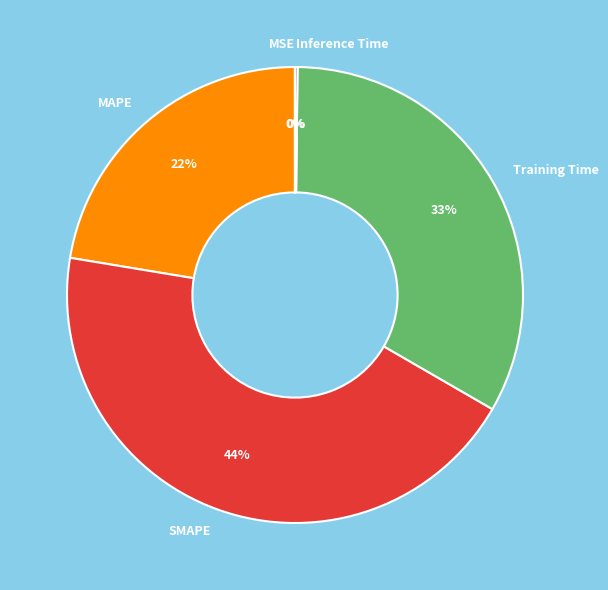

Is it true that SMAPE is 33% of the pie?

False